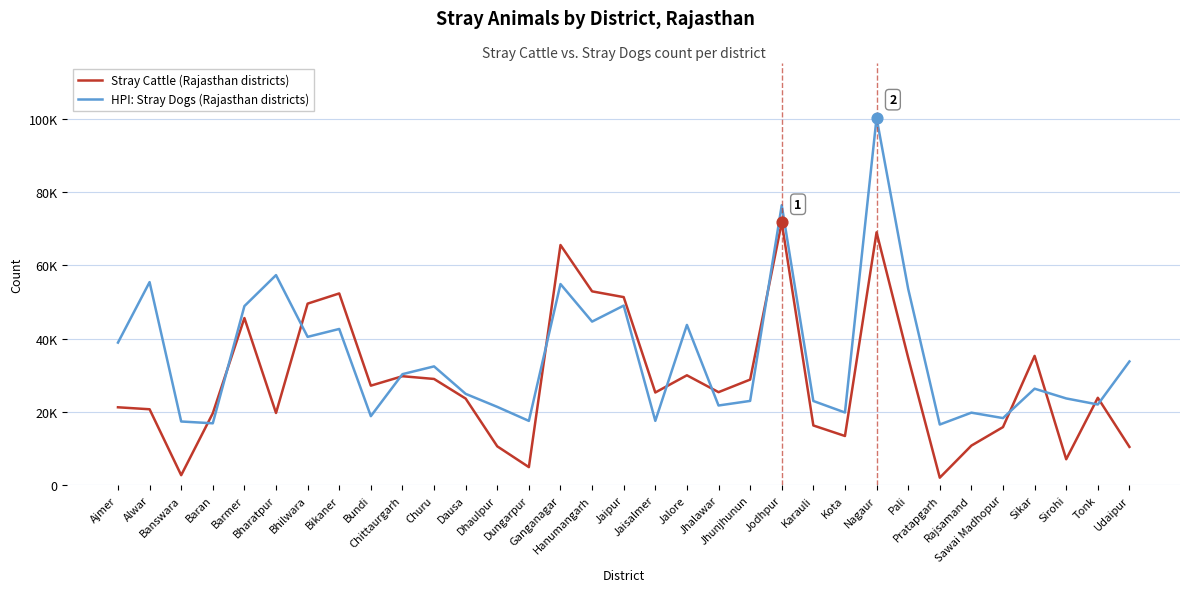

At which category is the sum across all series the highest?

Nagaur